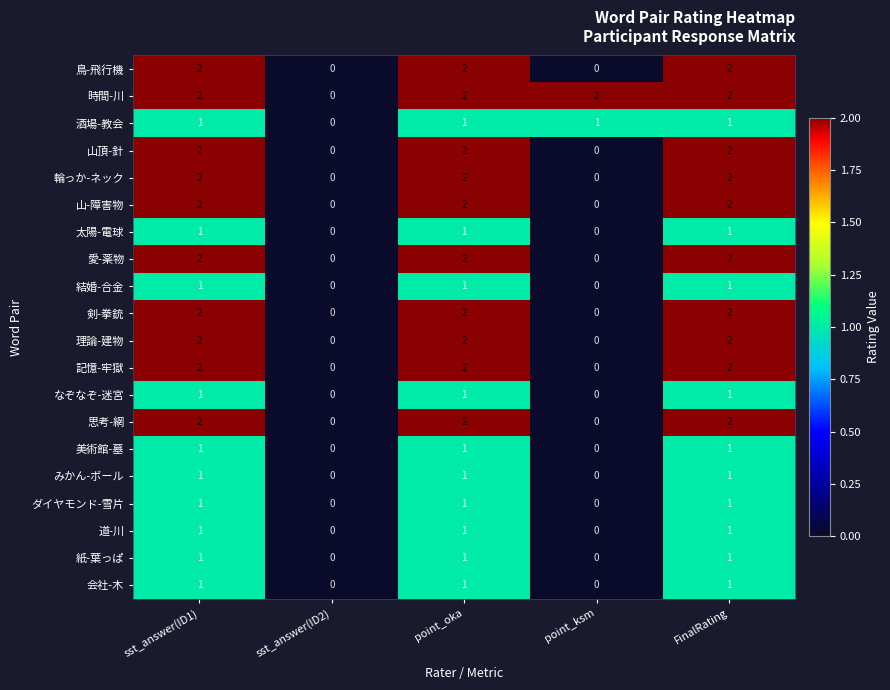

Is it true that 記憶-牢獄 equals 2 at FinalRating?

True